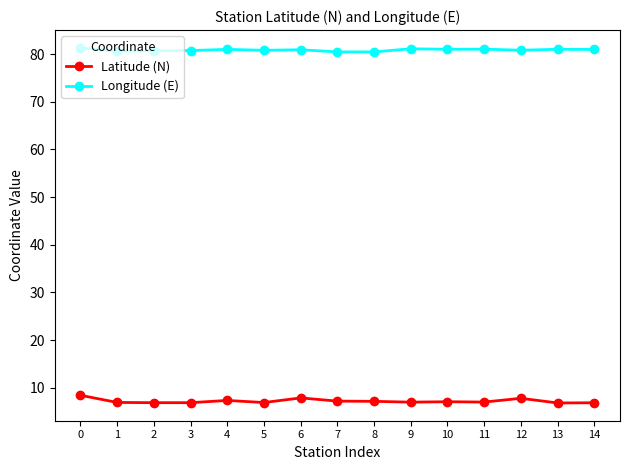

What is the spread (max minus min) of values at 13?

74.2